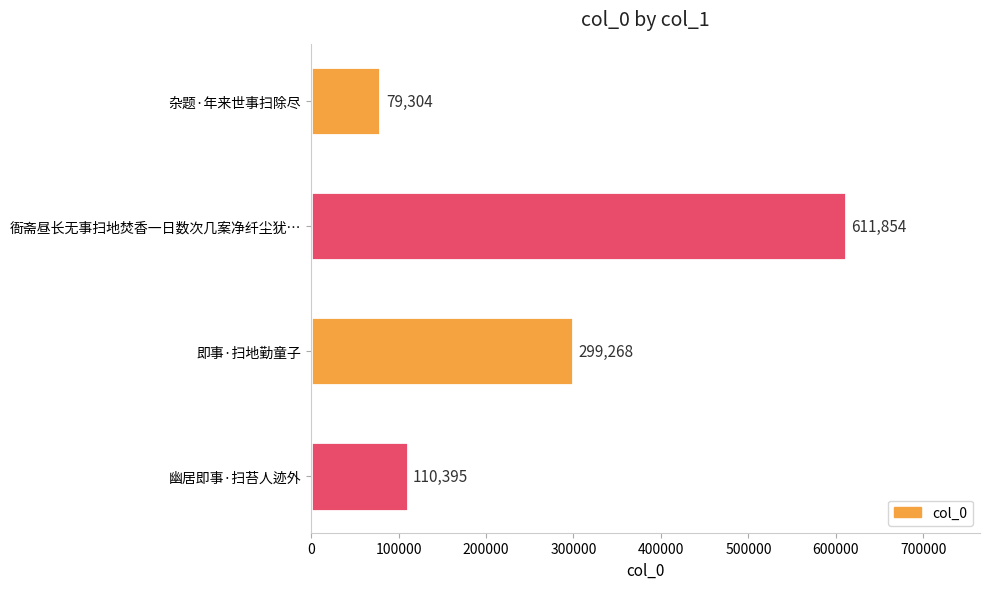

Reading top to bottom, transcribe all the data shown in this chart.

79304	611854	299268	110395